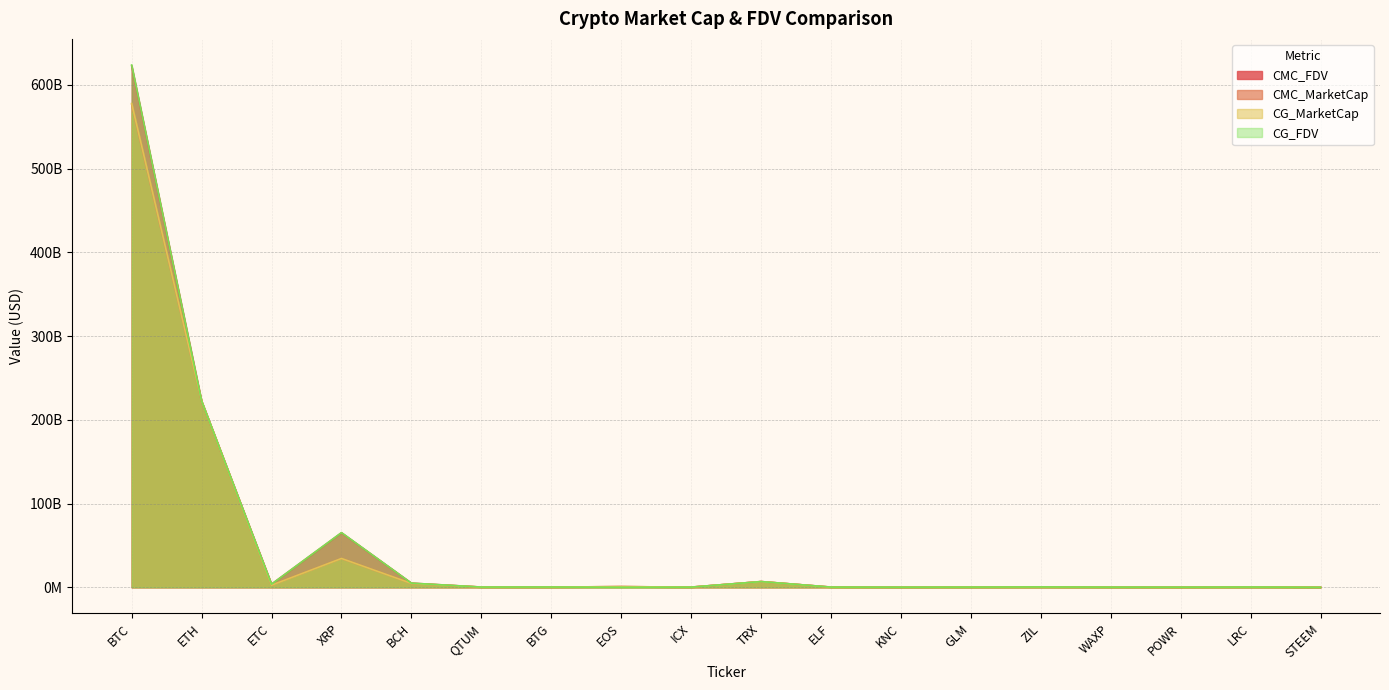

What is the total value across all series at STEEM?

235708012.5